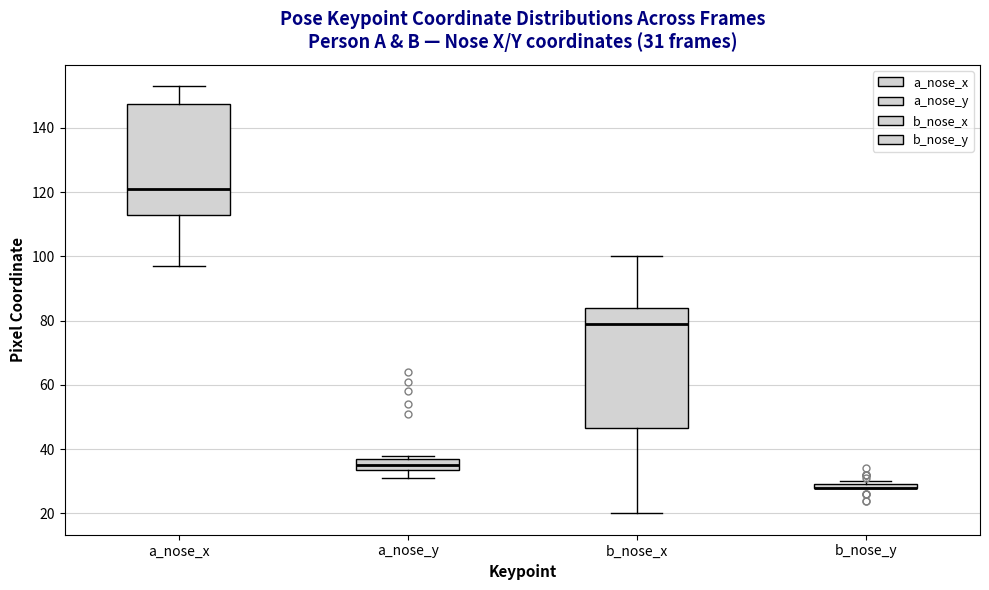

Comparing the boxes themselves (not the whiskers), which one is the tallest?

b_nose_x